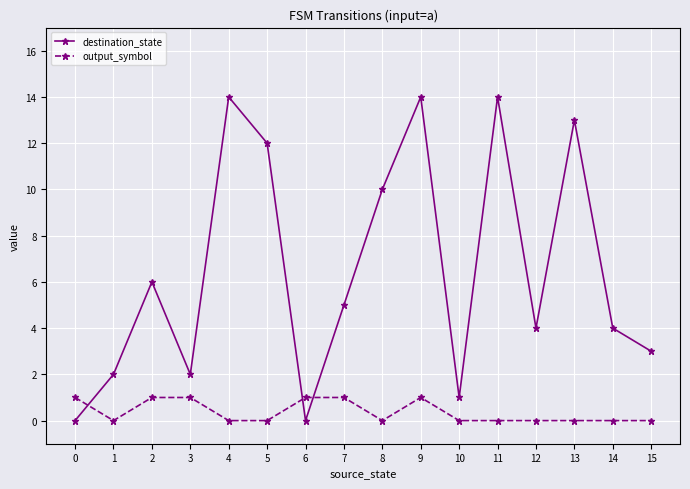

Count the number of categories in the chart.

16